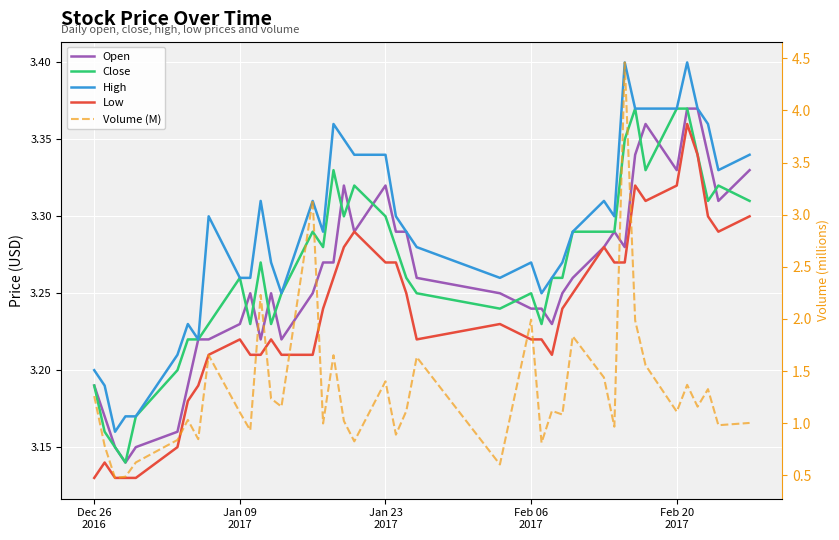

Which series has the largest range (max minus min)?

Volume (M)